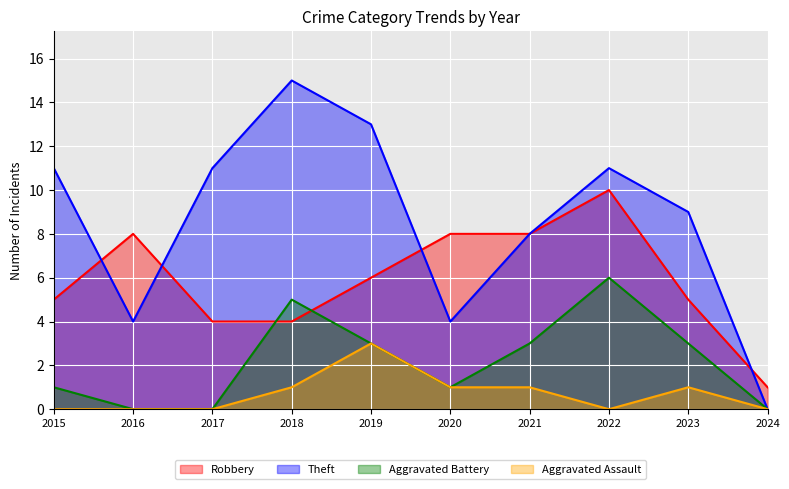

At 2018, list the series in order from largest to smallest.

Theft, Aggravated Battery, Robbery, Aggravated Assault